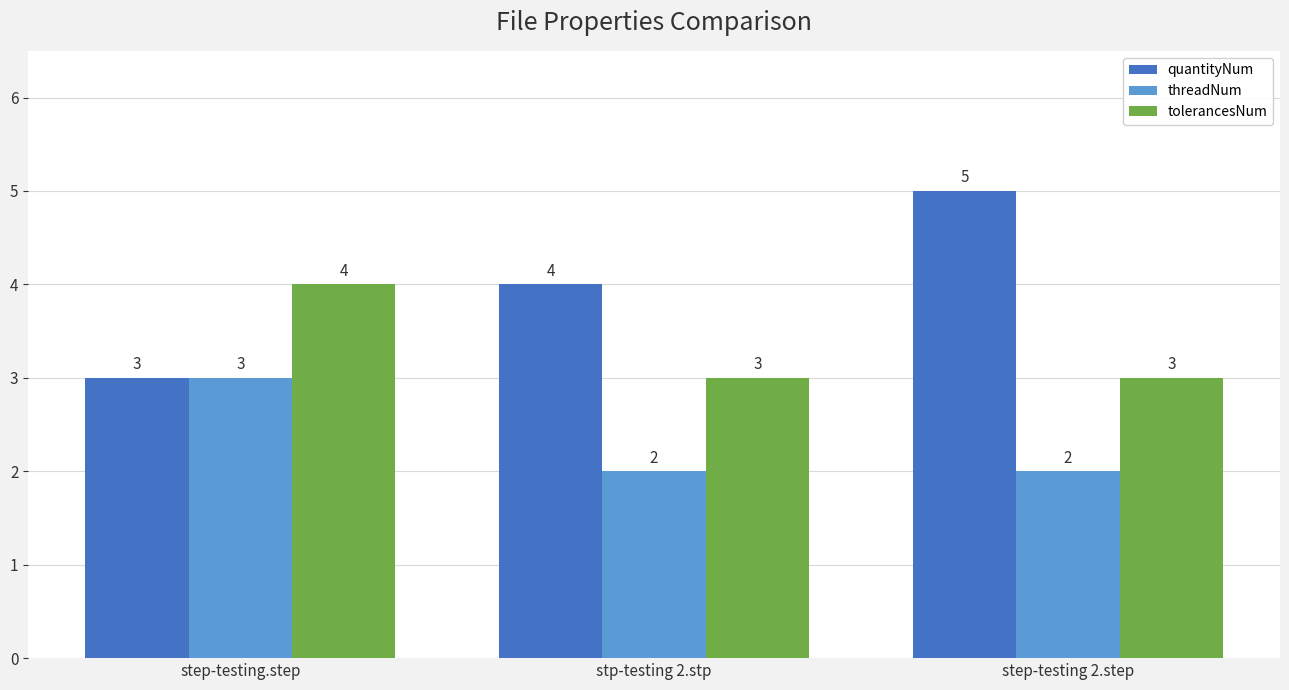

The value of quantityNum at step-testing.step is 1. True or false?

False